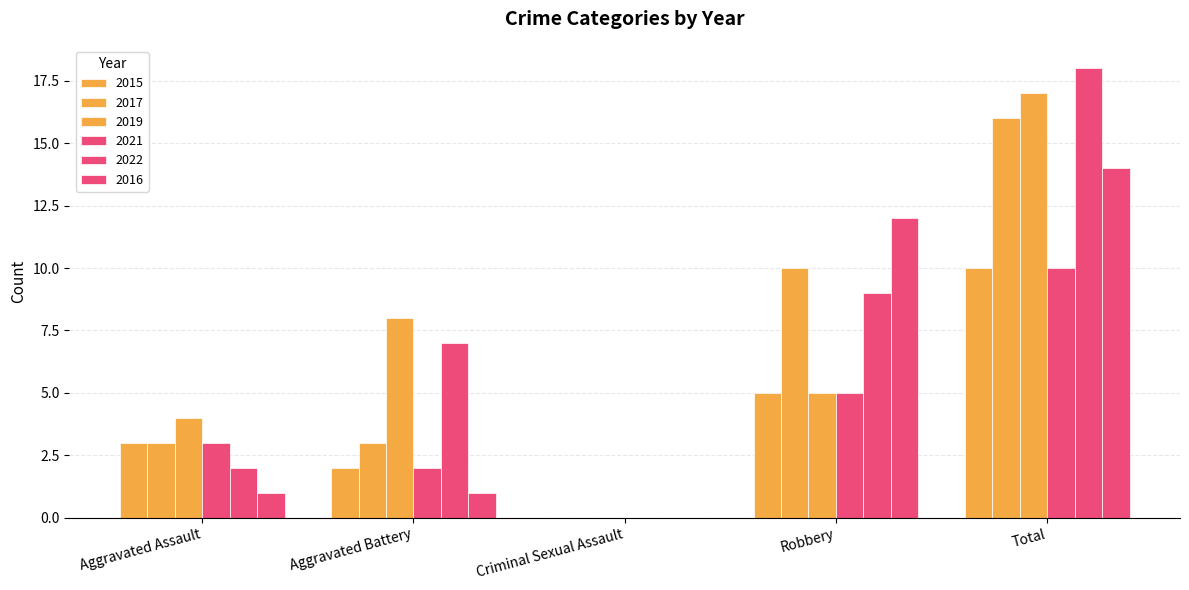

What position from the left is Aggravated Assault?

1